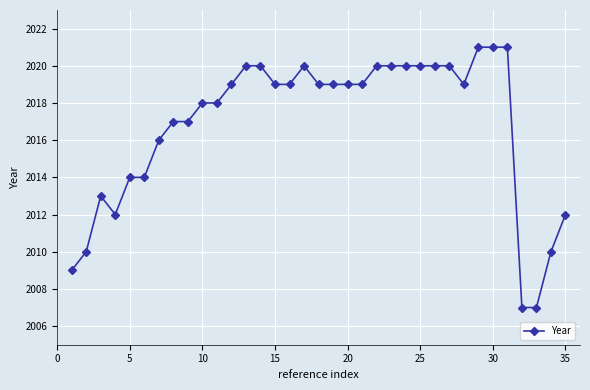

Is this an area chart (filled region under the line)?

No